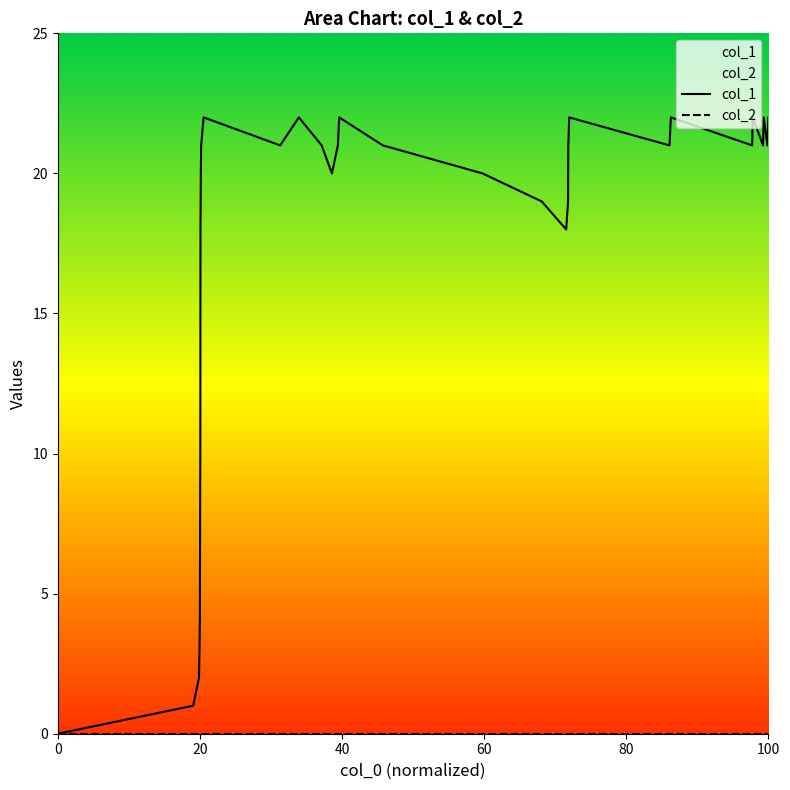

True or false: the data shows 33 at 1459987525.

False